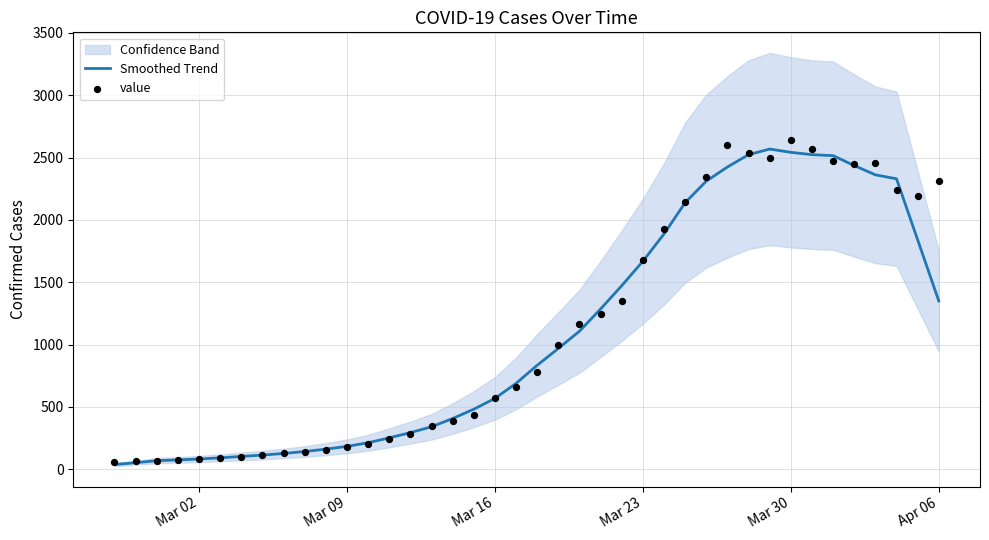

What is the maximum value for Smoothed Trend?

2568.0